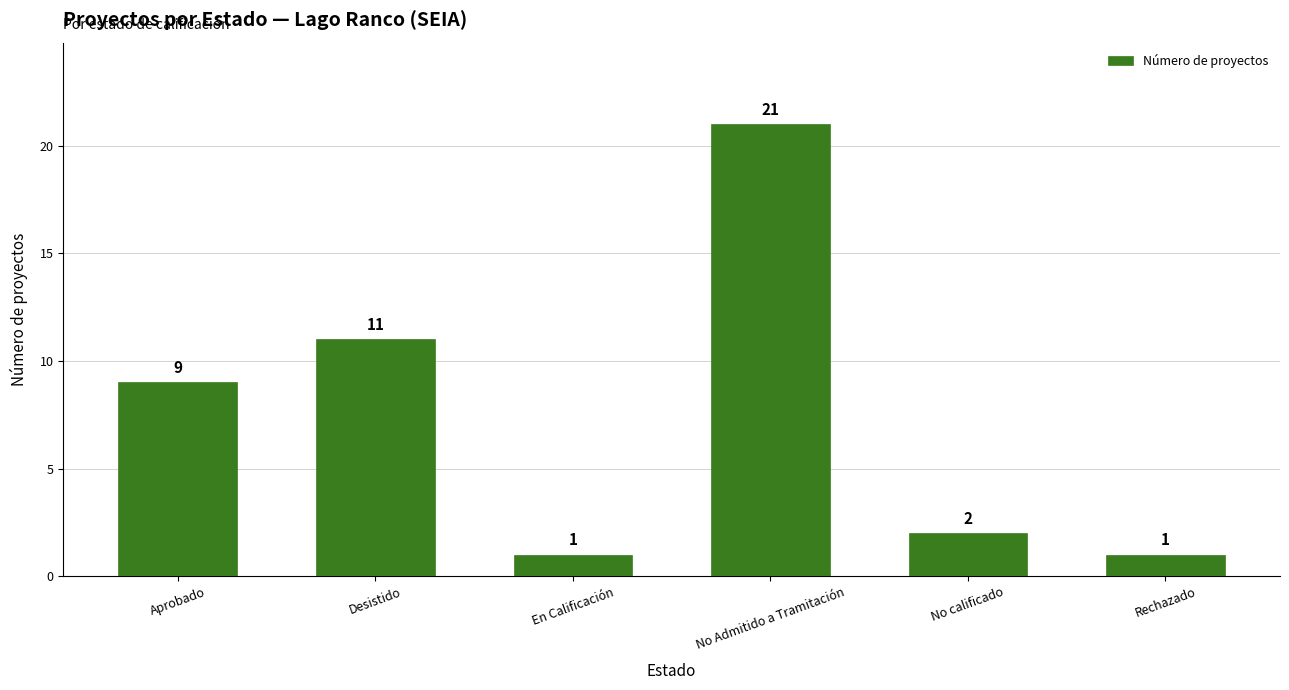

Reading left to right, what are all the values shown in this chart?

Aprobado=9	Desistido=11	En Calificación=1	No Admitido a Tramitación=21	No calificado=2	Rechazado=1